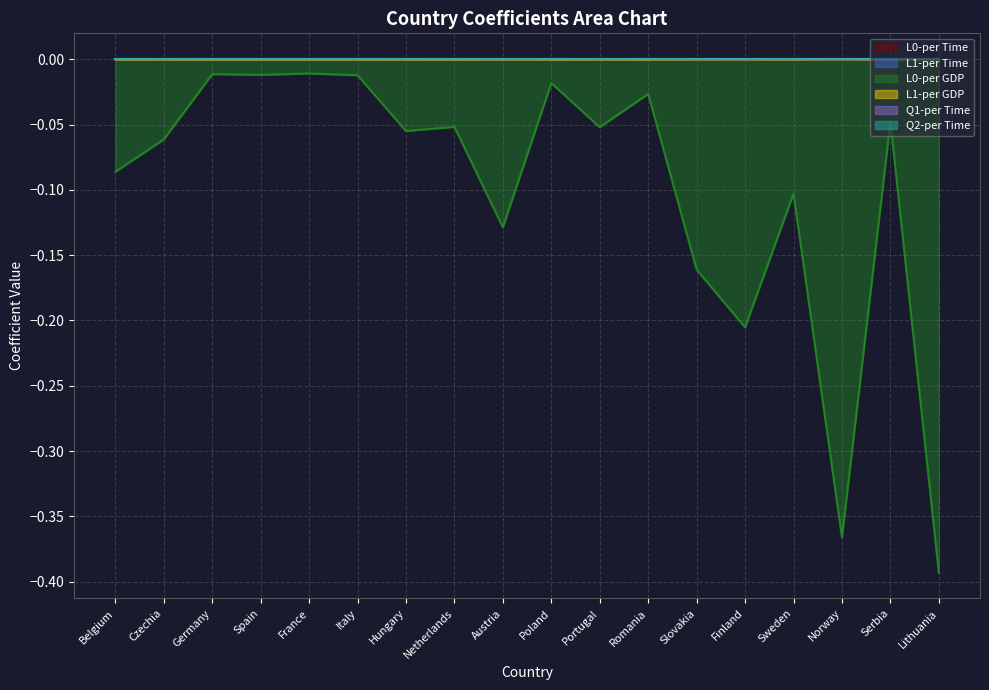

Is it true that L1-per GDP equals 0.0 at Belgium?

True